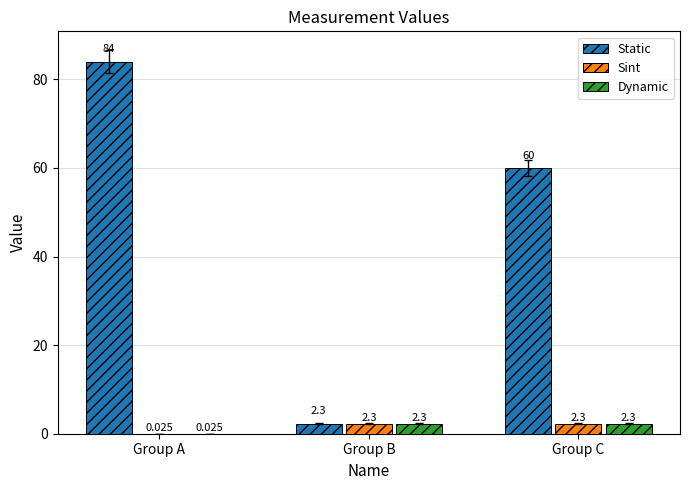

Which series changed the most between Group A and Group C?

Static